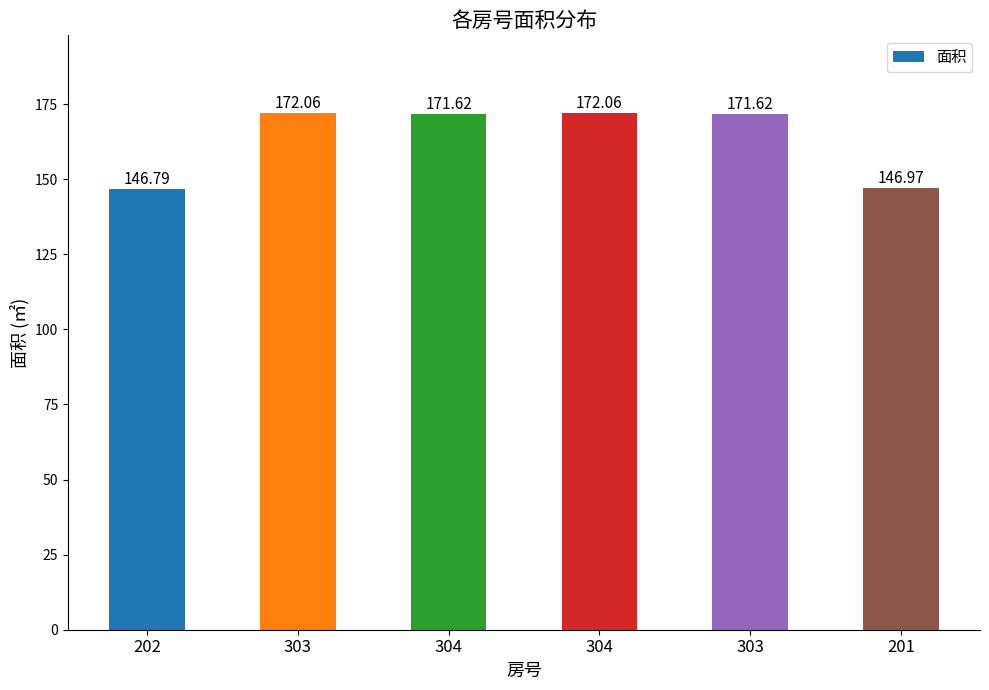

Does the chart contain any negative values?

No